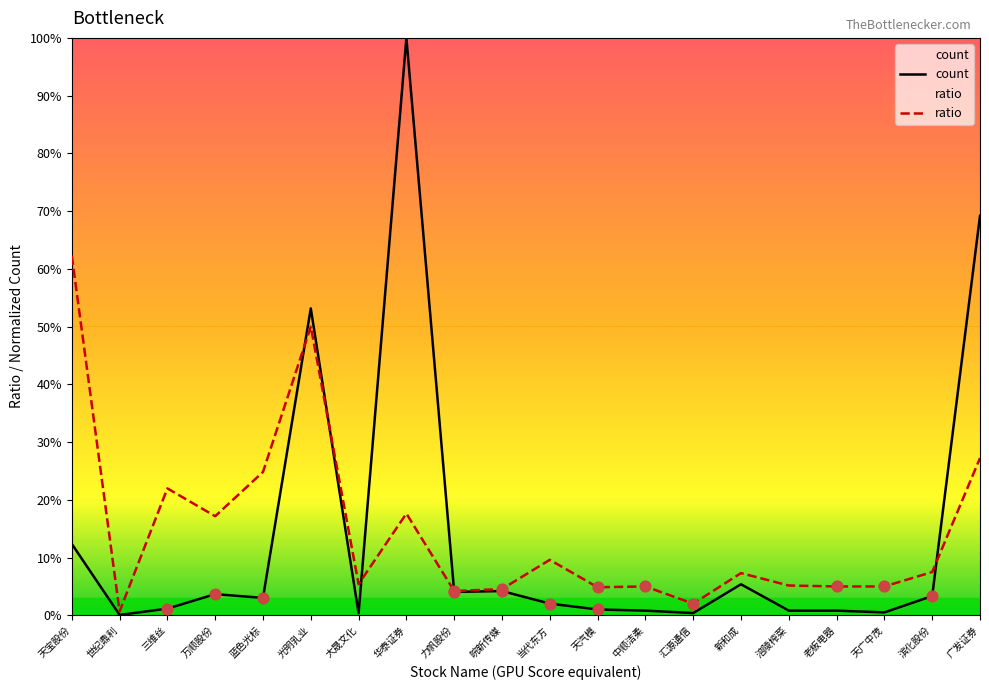

What are all the series names shown in the legend?

count, ratio